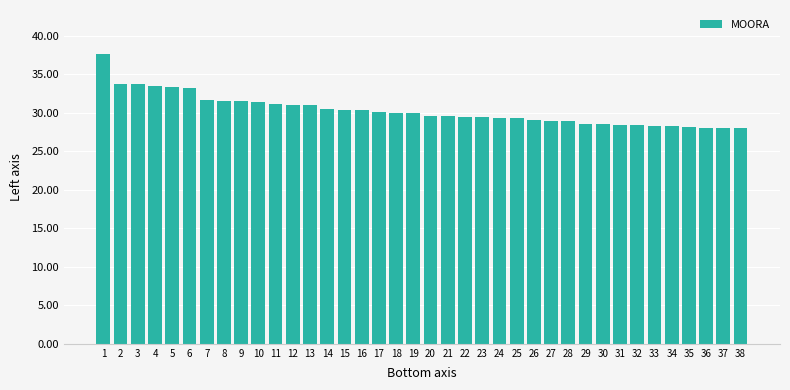

What is the value of the 11th bar from the left?

31.1